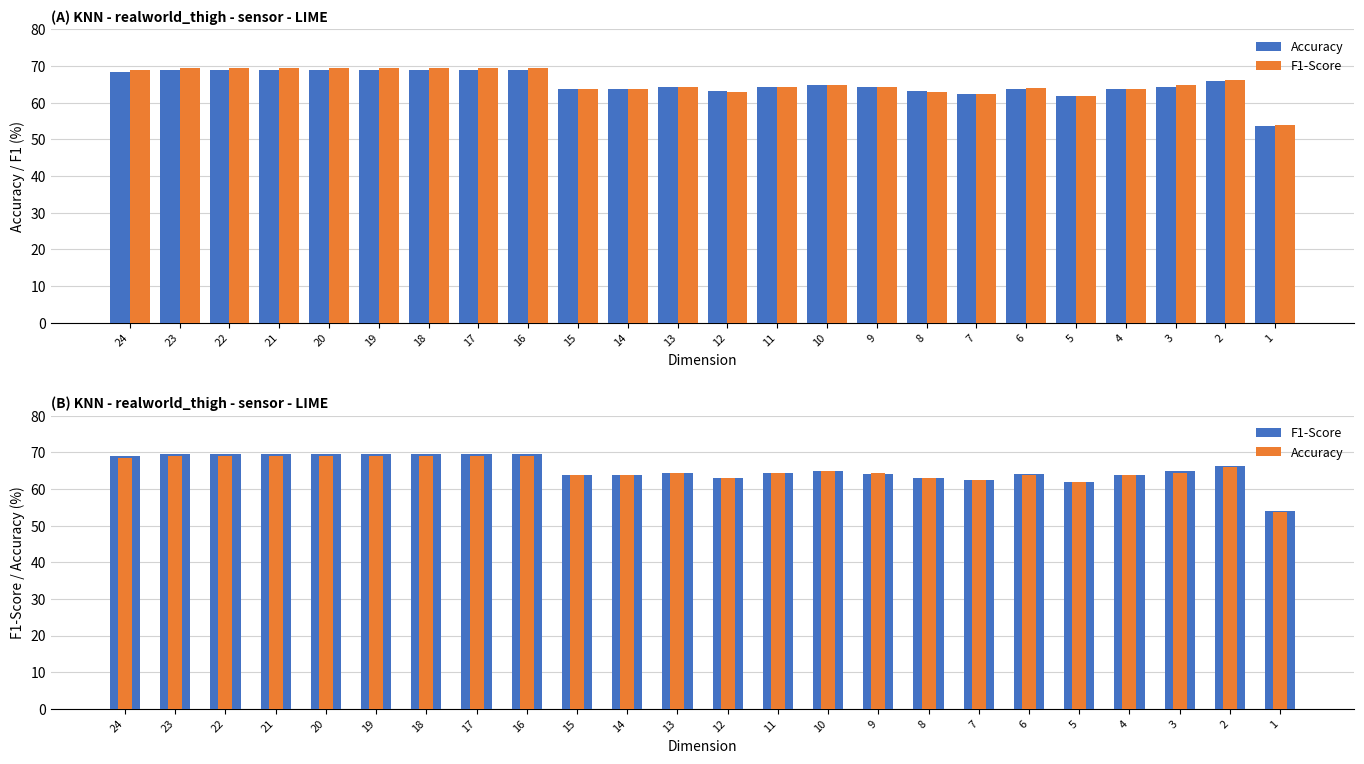

Are the bars grouped side by side (vs. stacked)?

Yes